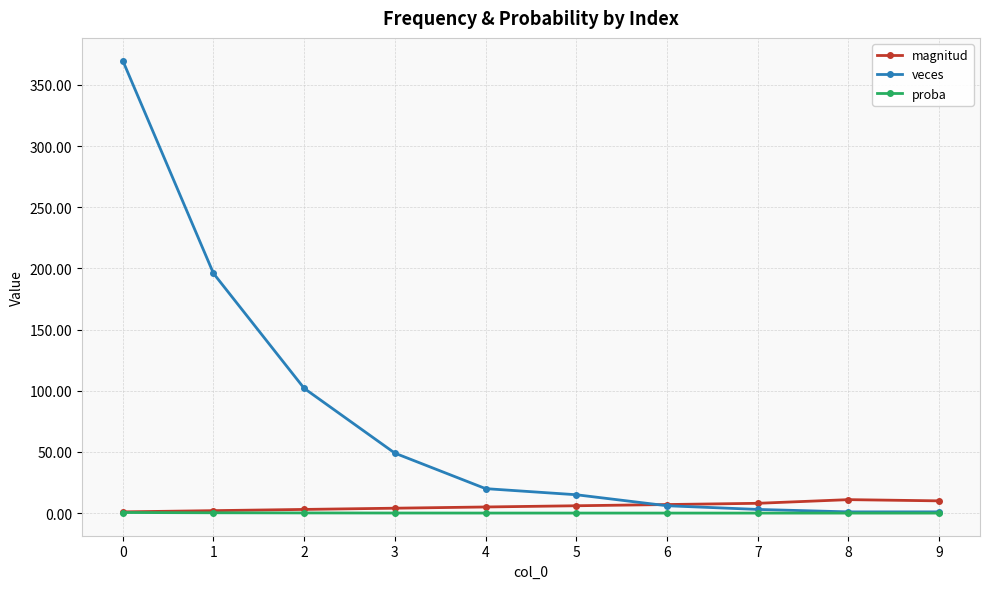

What is the total value across all series at 9?

11.0